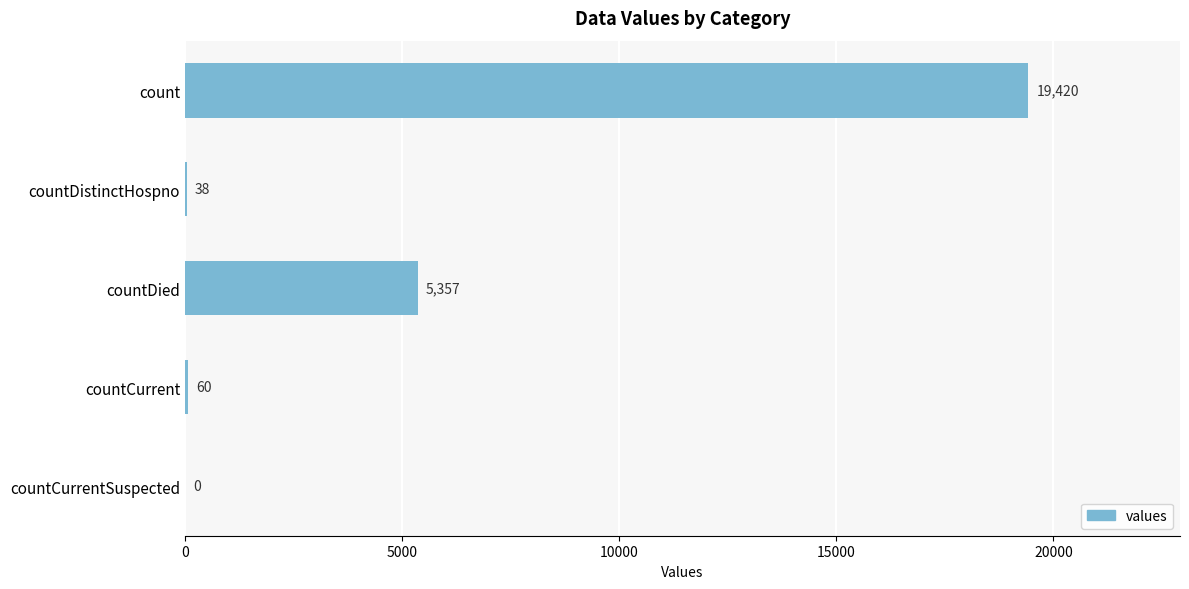

Which category has the highest value across all series?

count